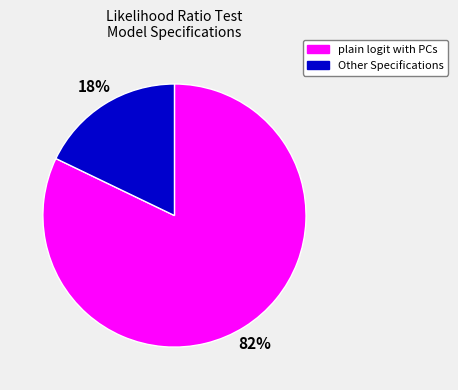

To the nearest percent, what is the average slice percentage?

50%